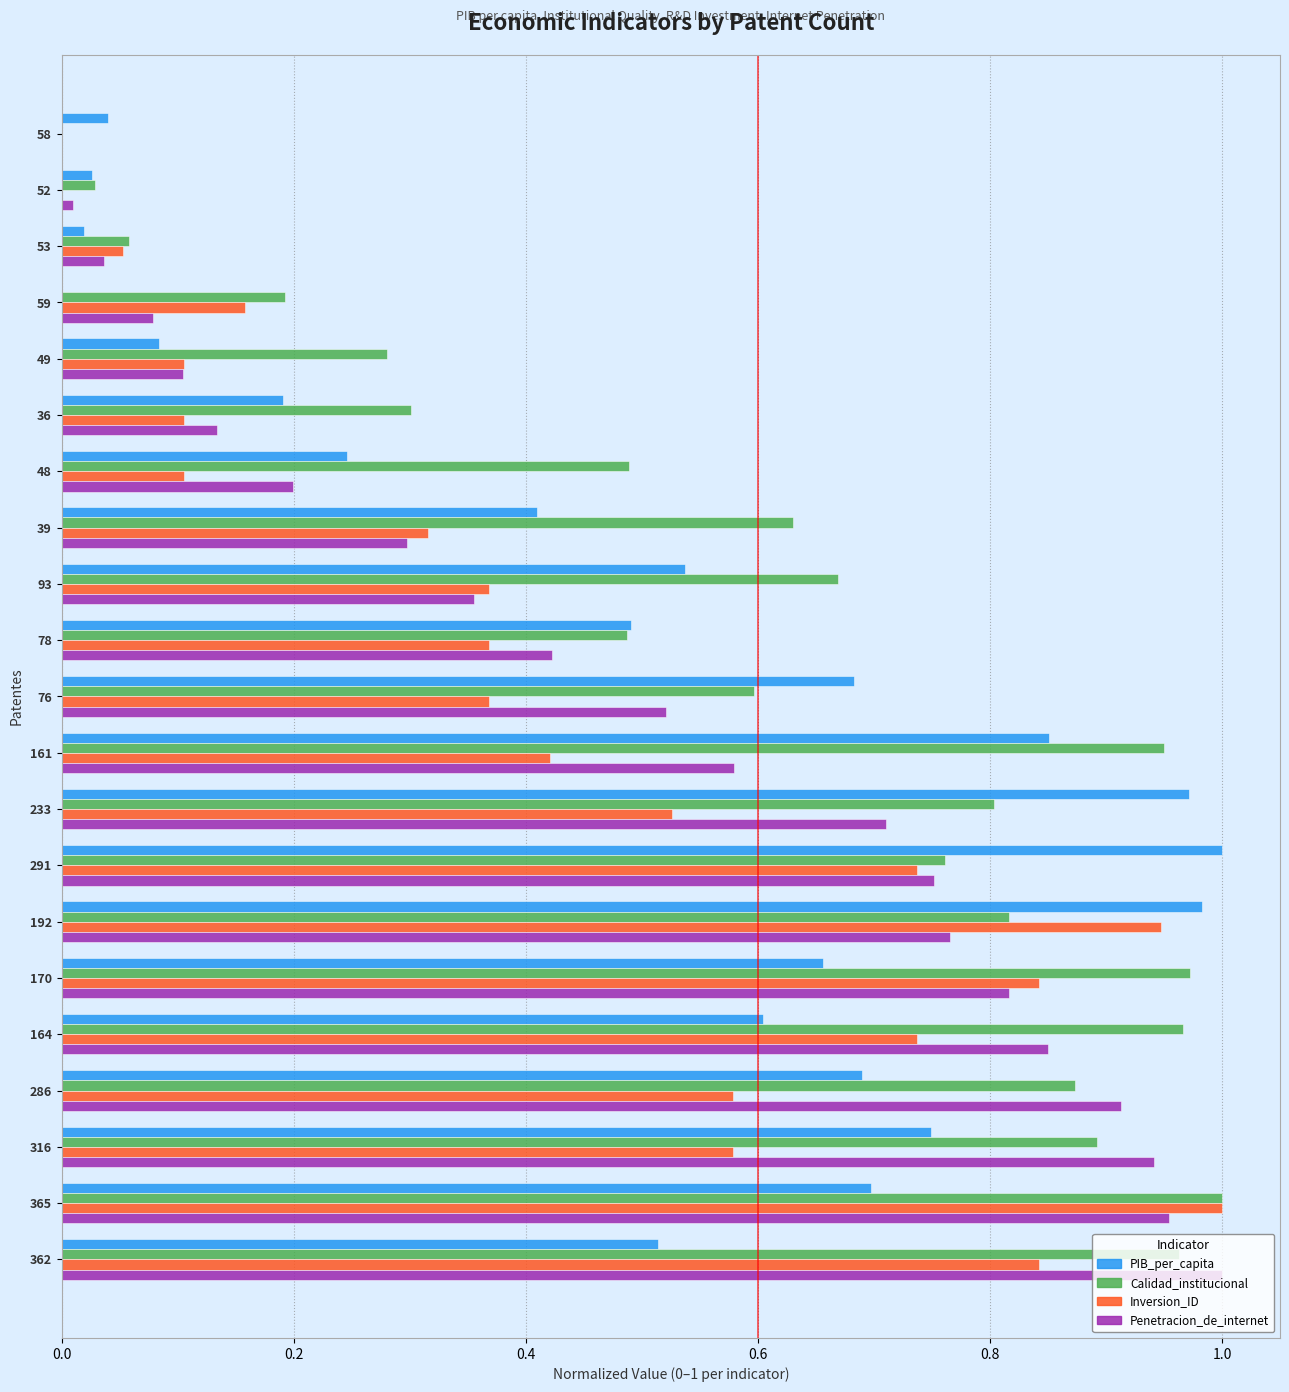

Which series changed the most between 49 and 93?

PIB_per_capita